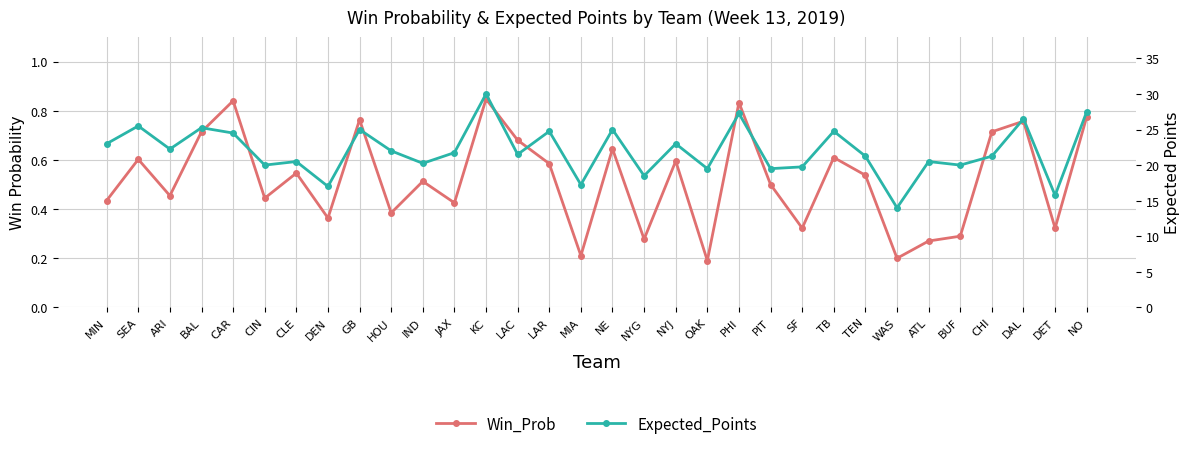

What is the label of the 22nd point from the left?

PIT